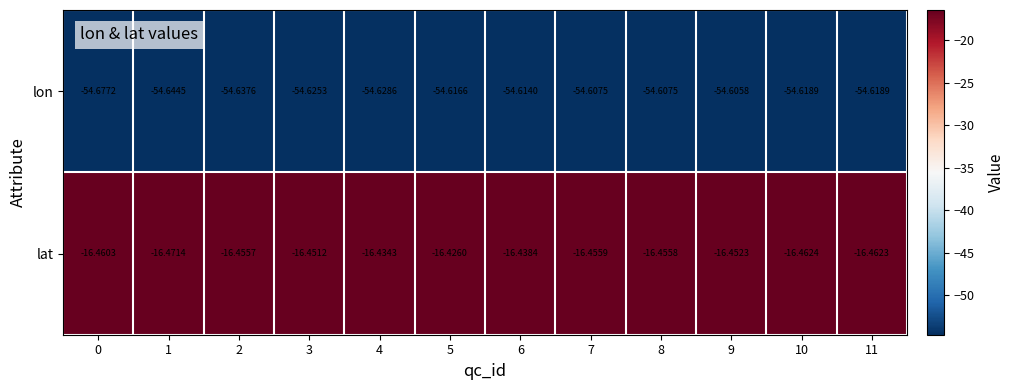

What is the difference between the highest and lowest values at 1?

38.2